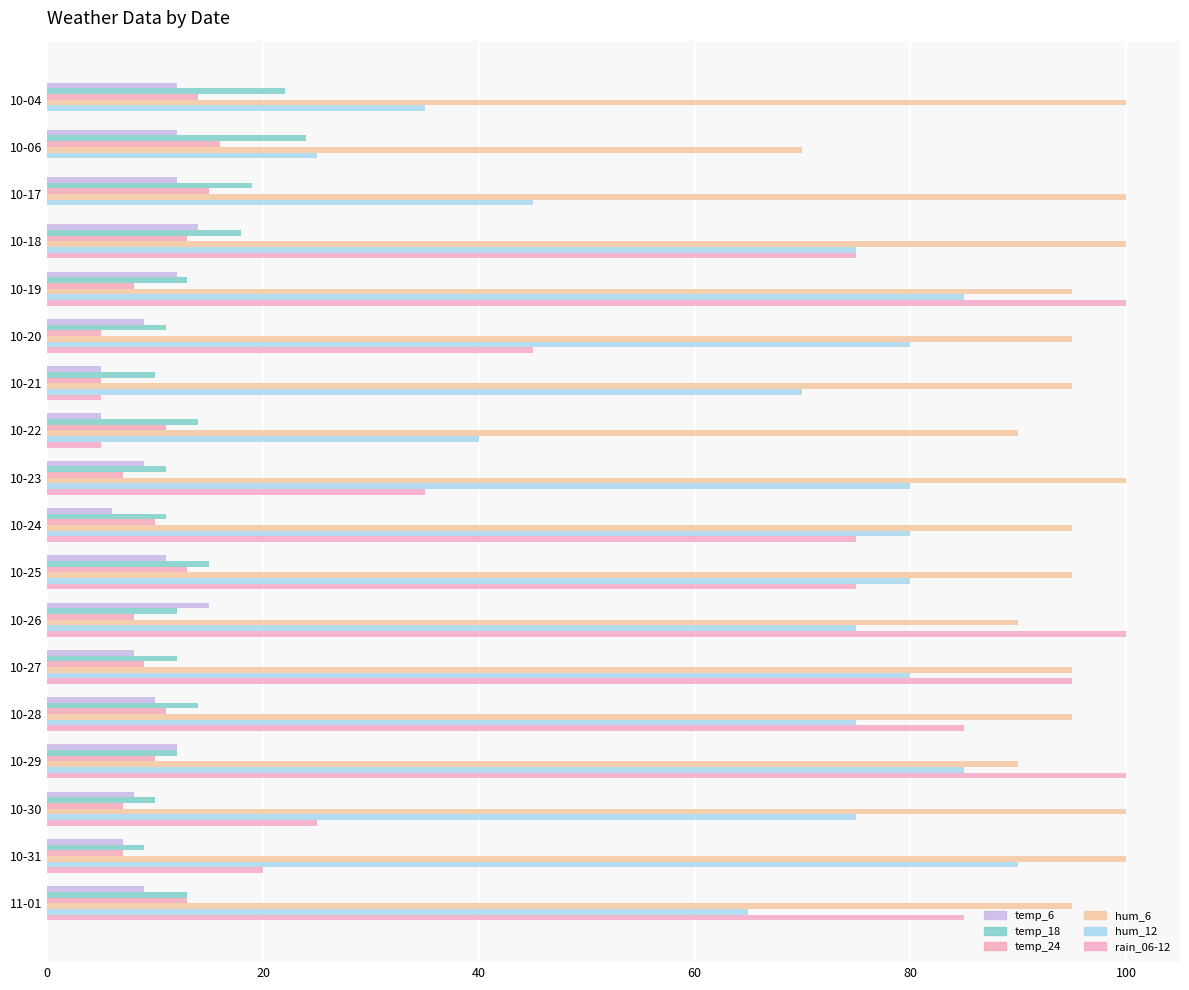

What are all the series names shown in the legend?

temp_6, temp_18, temp_24, hum_6, hum_12, rain_06-12